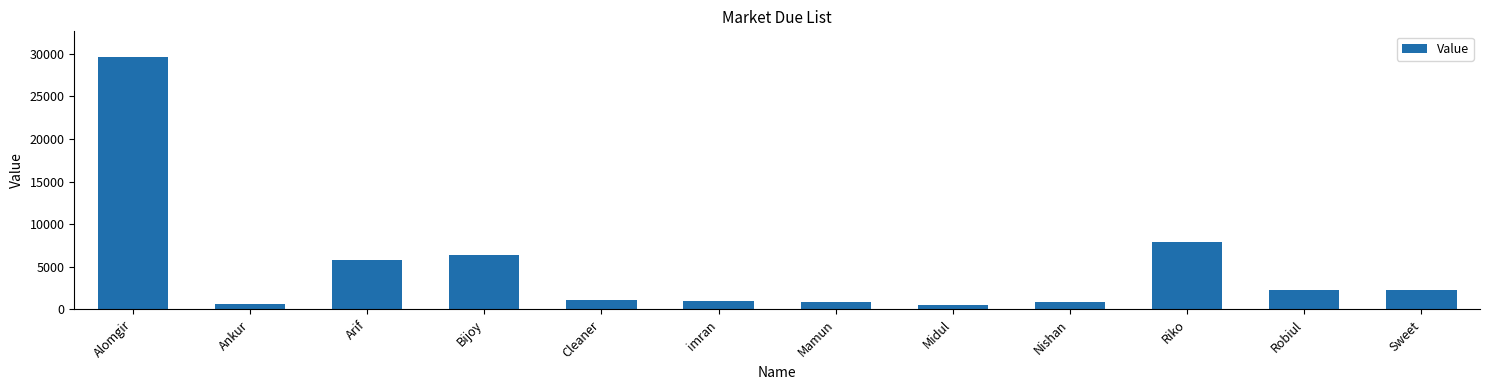

True or false: the data shows 11099 at Riko.

False